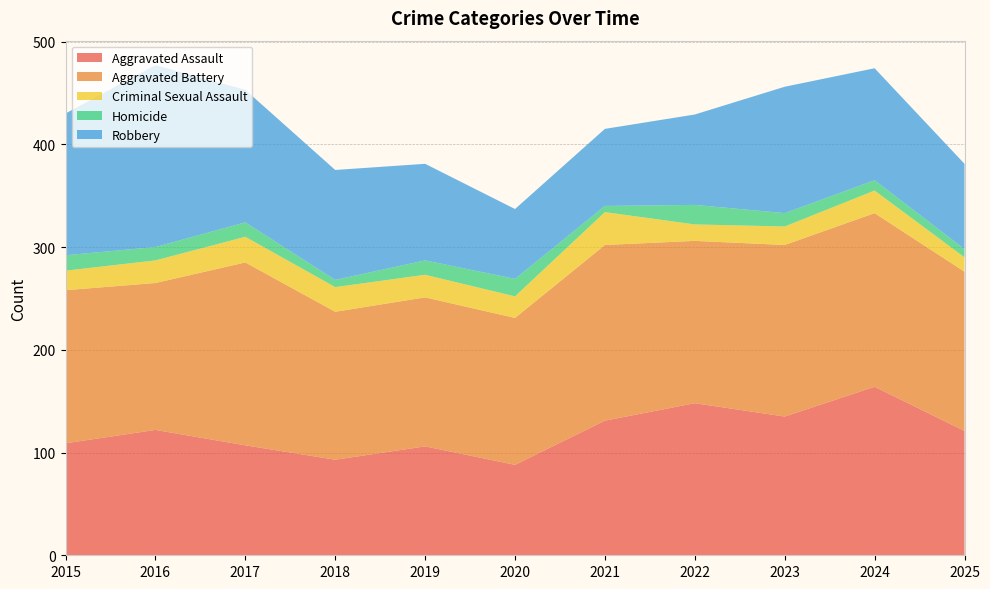

Reading right to left, what are all the values shown in this chart?

Aggravated Assault: 121	164	135	148	131	88	106	93	107	122	109
Aggravated Battery: 155	169	167	158	171	143	145	144	178	143	149
Criminal Sexual Assault: 14	22	18	16	32	21	22	24	25	22	19
Homicide: 8	10	13	19	6	17	14	7	14	13	15
Robbery: 83	109	123	88	75	68	94	107	129	177	138